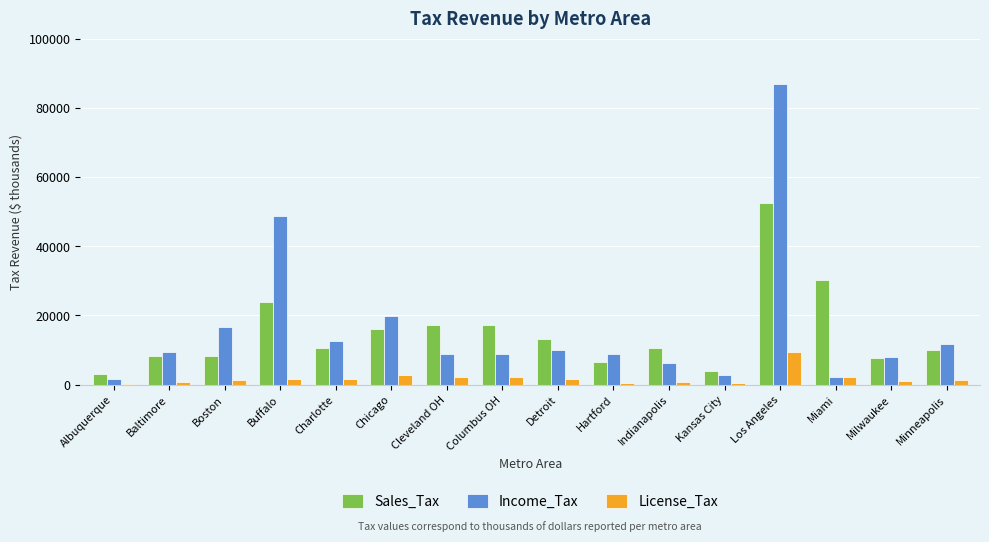

True or false: License_Tax has a value of 272 at Albuquerque.

True